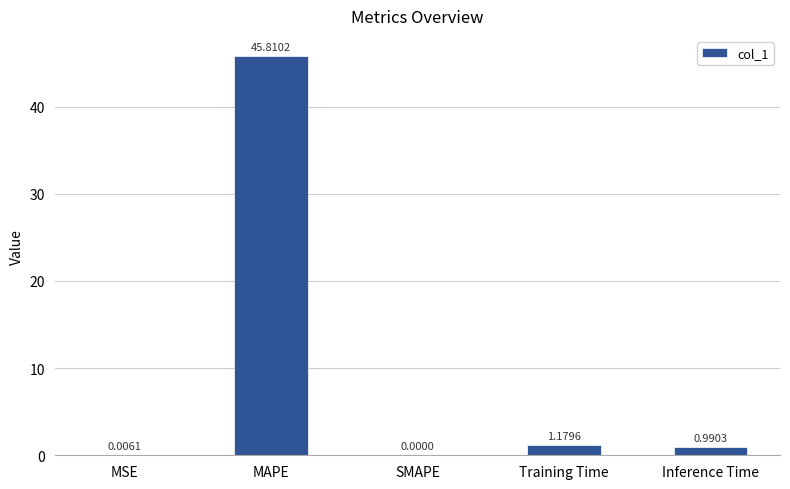

Are the bars horizontal?

No